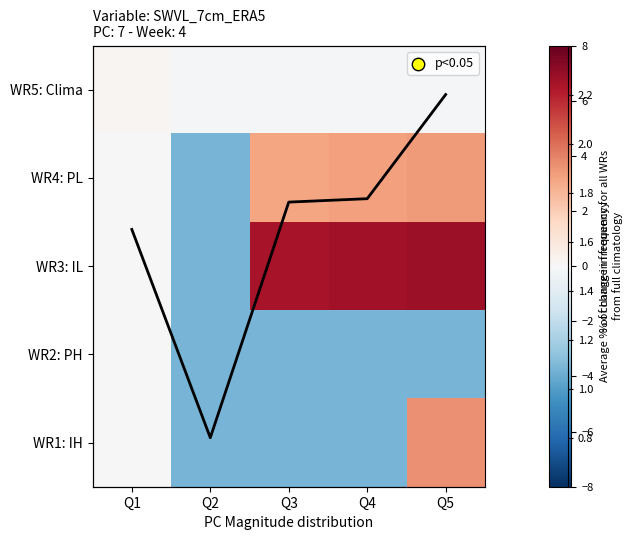

What is the spread (max minus min) of values at Q3?

10.3